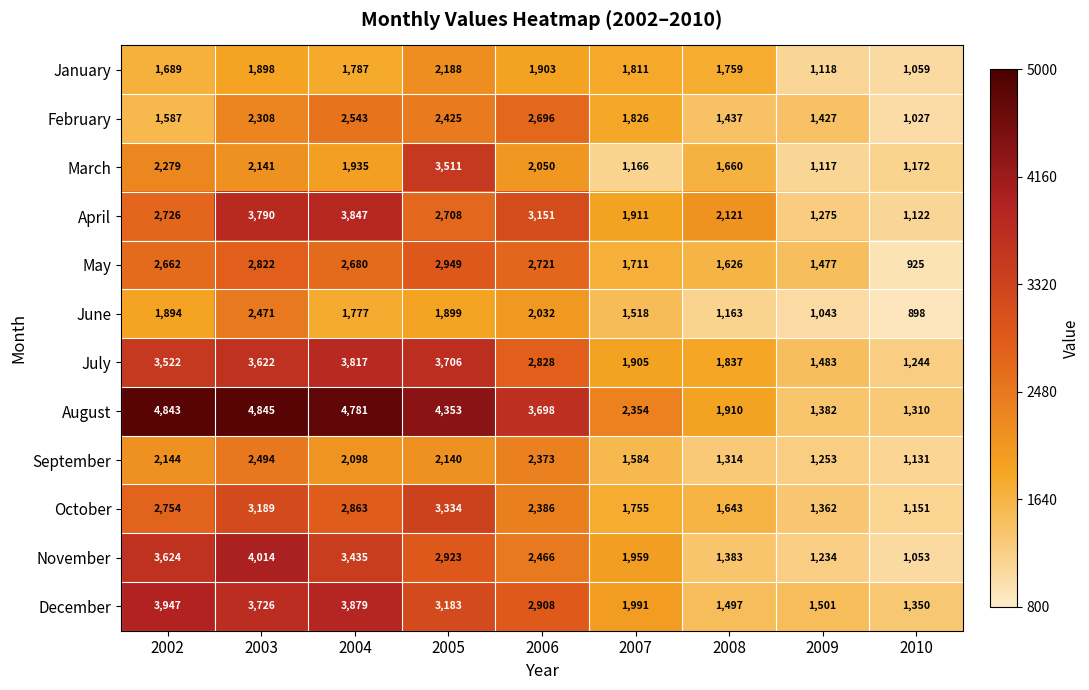

True or false: April has a value of 708 at 2010.

False